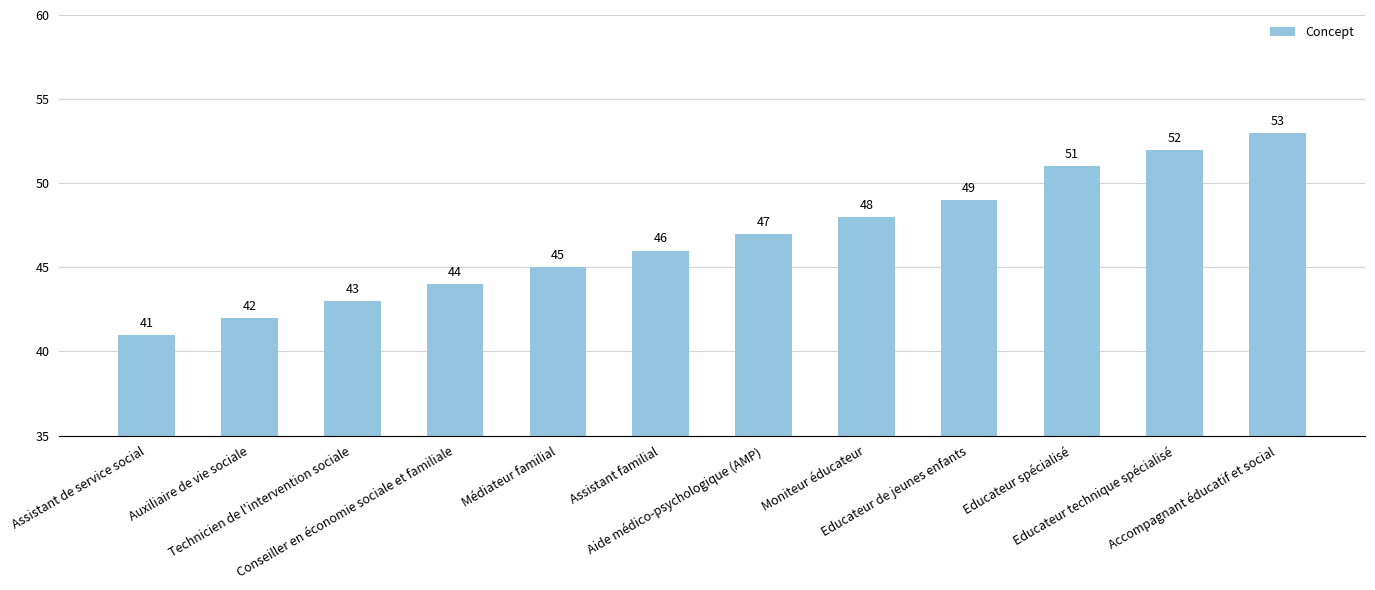

What position from the left is Assistant familial?

6